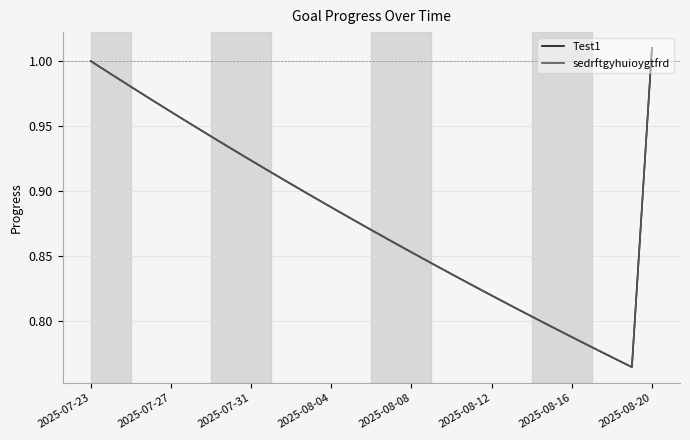

Reading left to right, extract all data points from this chart.

Test1: 1.0	1.0	1.0	1.0	1.0	1.0	0.9	0.9	0.9	0.9	0.9	0.9	0.9	0.9	0.9	0.9	0.9	0.8	0.8	0.8	0.8	0.8	0.8	0.8	0.8	0.8	0.8	0.8	1.0
sedrftgyhuioygtfrd: 1.0	1.0	1.0	1.0	1.0	1.0	0.9	0.9	0.9	0.9	0.9	0.9	0.9	0.9	0.9	0.9	0.9	0.8	0.8	0.8	0.8	0.8	0.8	0.8	0.8	0.8	0.8	0.8	1.0